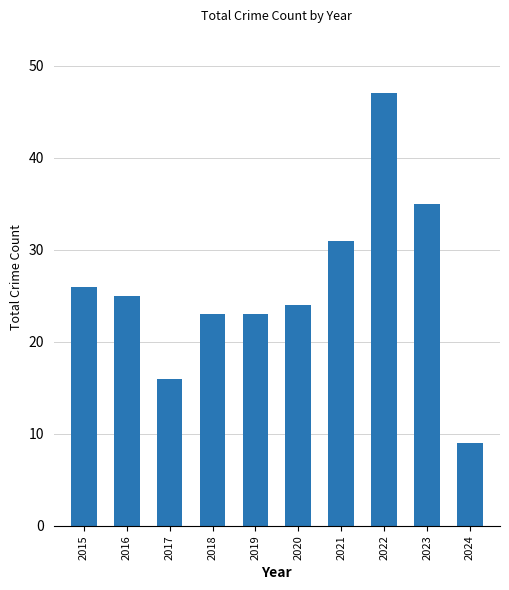

Reading left to right, transcribe all the data shown in this chart.

2015=26	2016=25	2017=16	2018=23	2019=23	2020=24	2021=31	2022=47	2023=35	2024=9